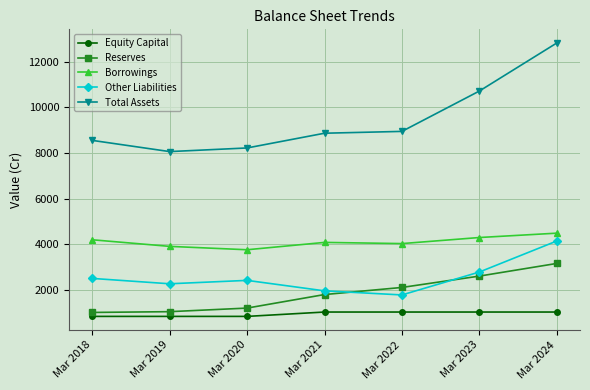

What is the spread (max minus min) of values at Mar 2021?

7835